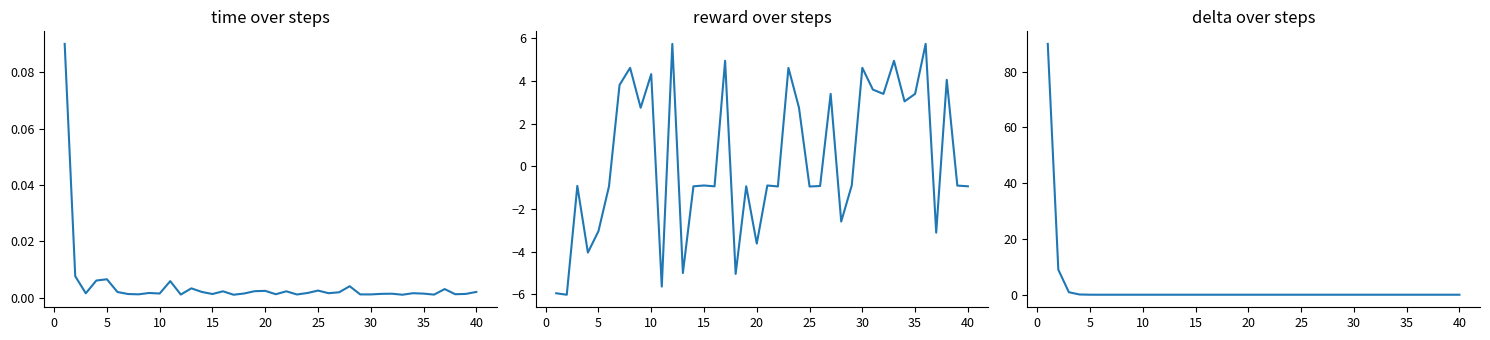

What is the difference between the maximum and minimum values in the reward series?

11.8